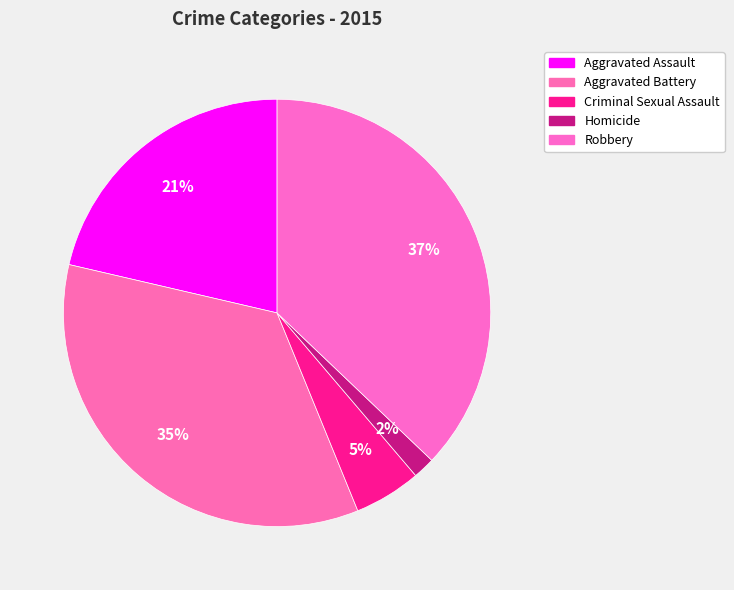

How many slices are in this pie chart?

5